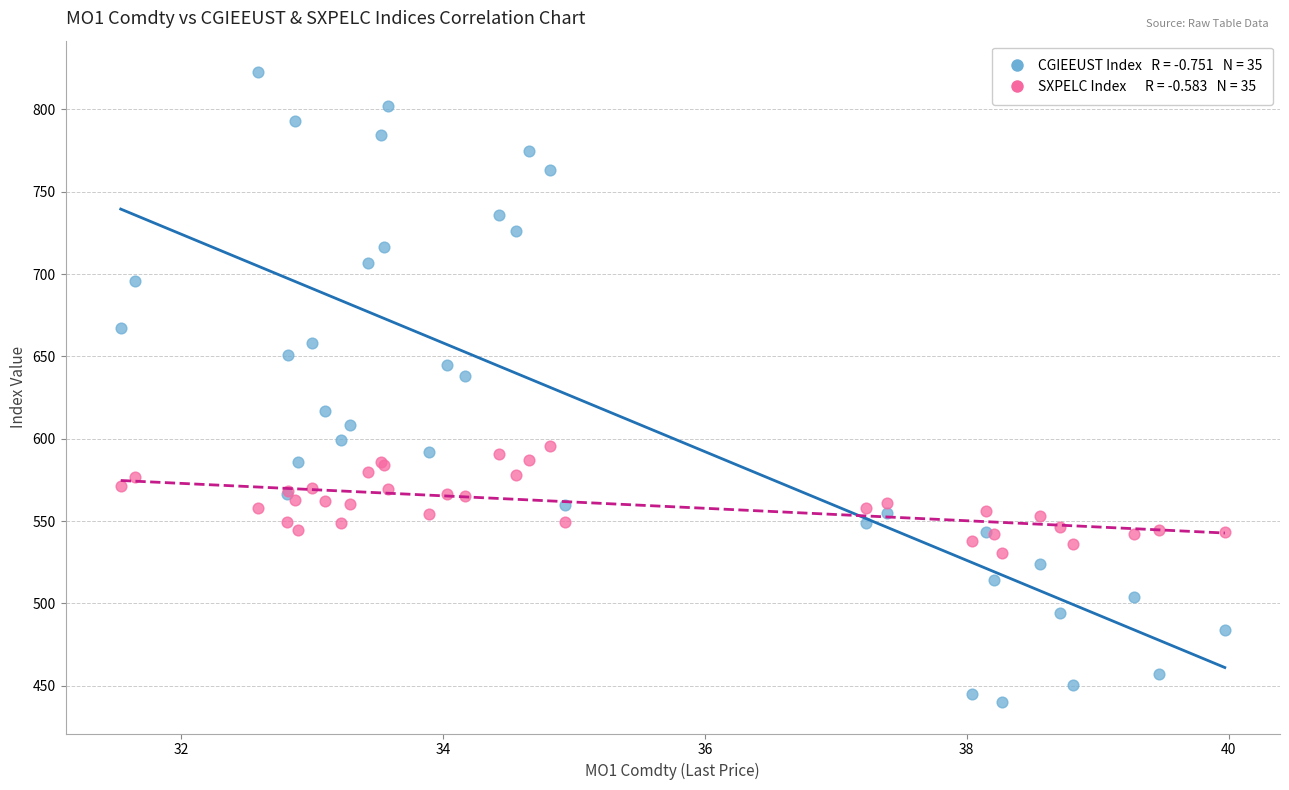

Across all series, what Y value is closest to 631?

637.9